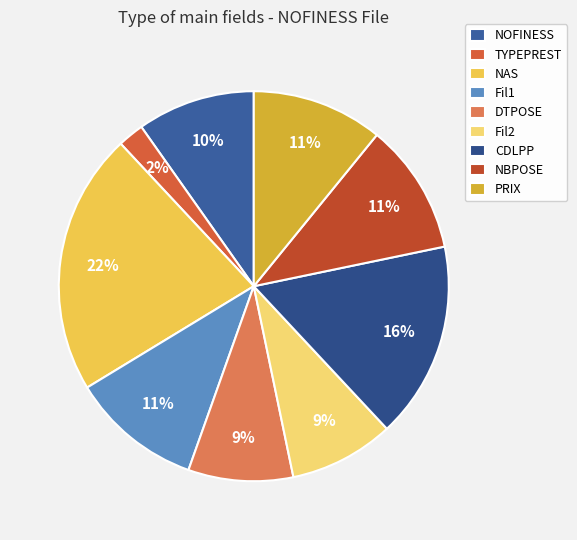

Which slice is the smallest?

TYPEPREST